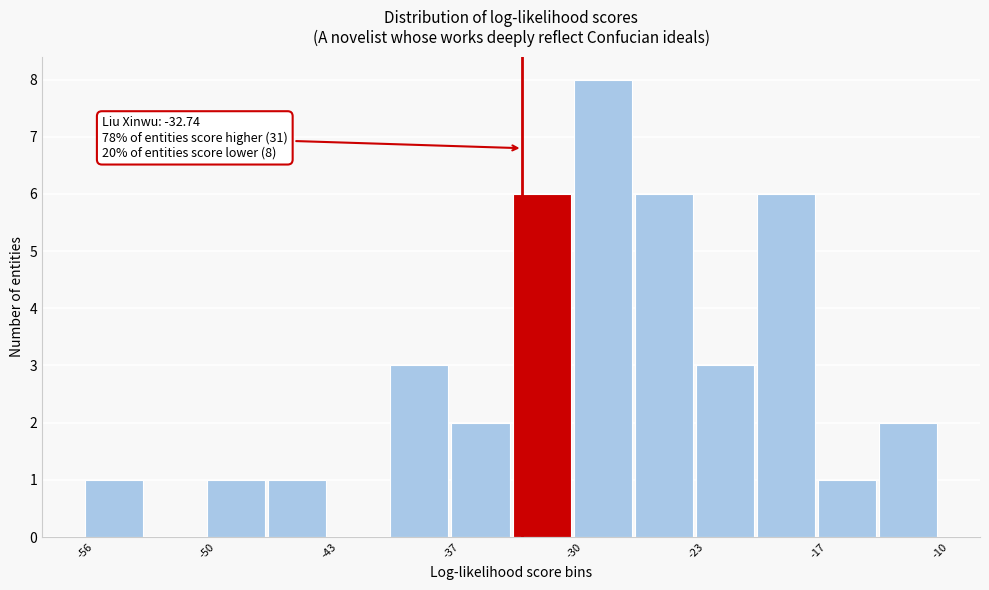

Read against the x-axis, roughly where is the centre of the tallest bar?

-28